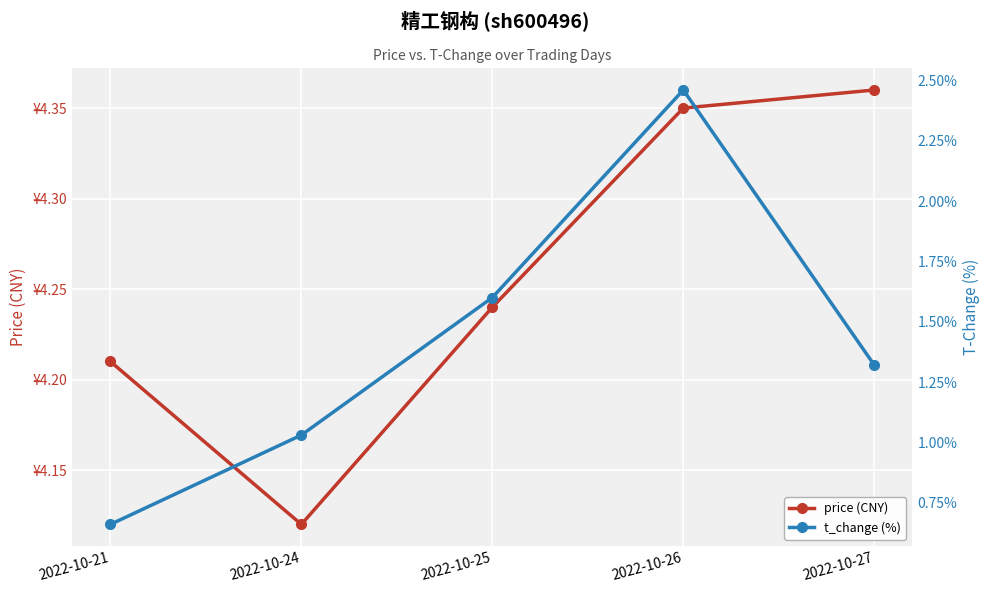

What is the average value of the t_change (%) series?

1.4